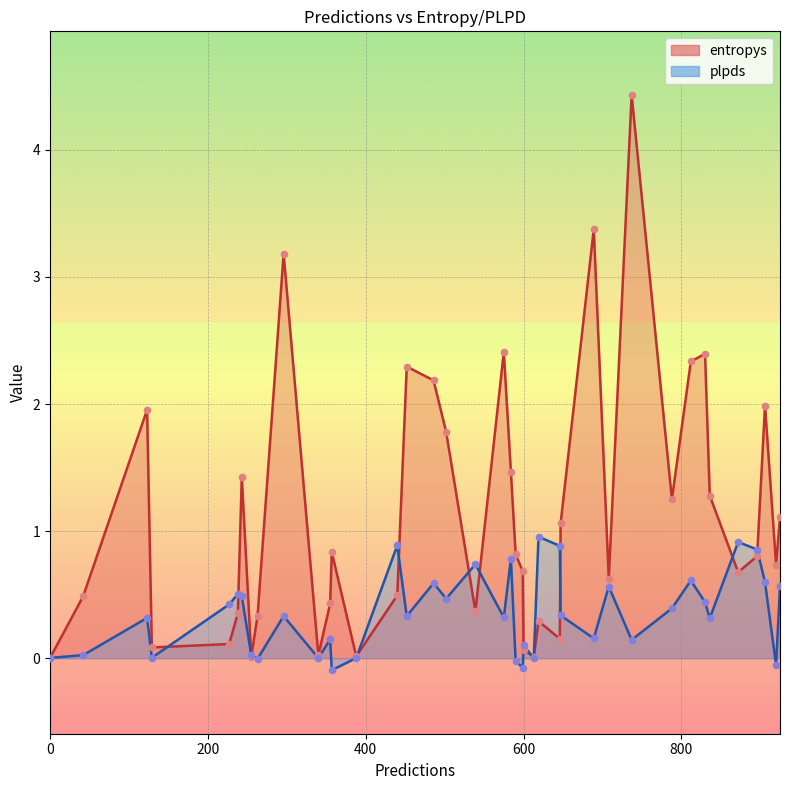

At which category is the sum across all series the highest?

737